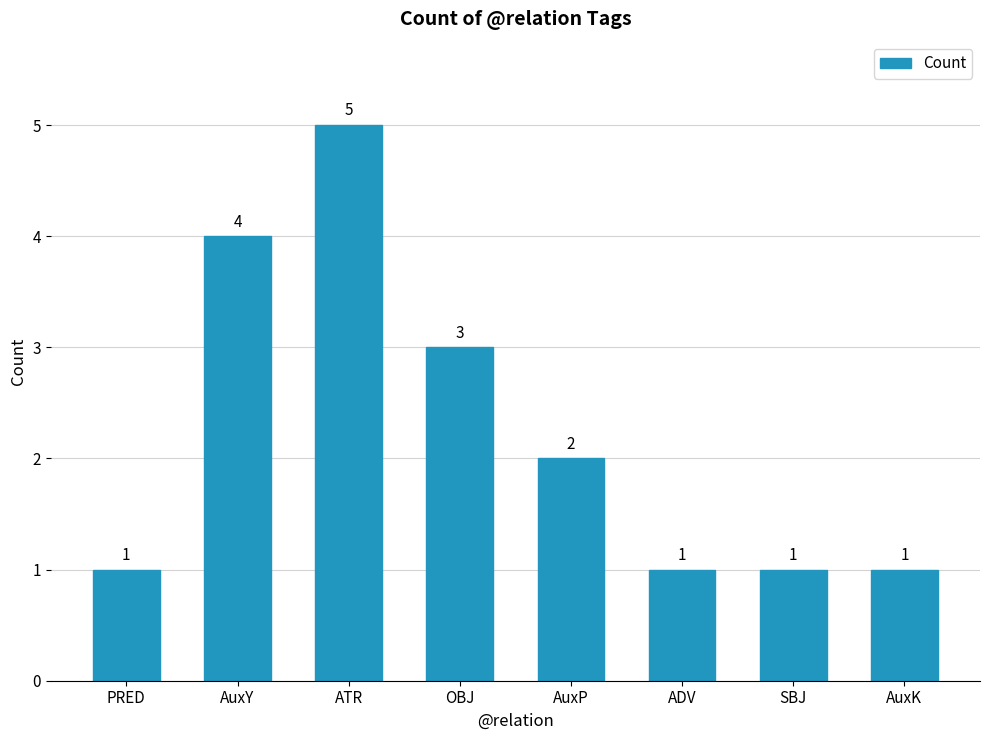

Reading left to right, extract all data points from this chart.

PRED=1	AuxY=4	ATR=5	OBJ=3	AuxP=2	ADV=1	SBJ=1	AuxK=1